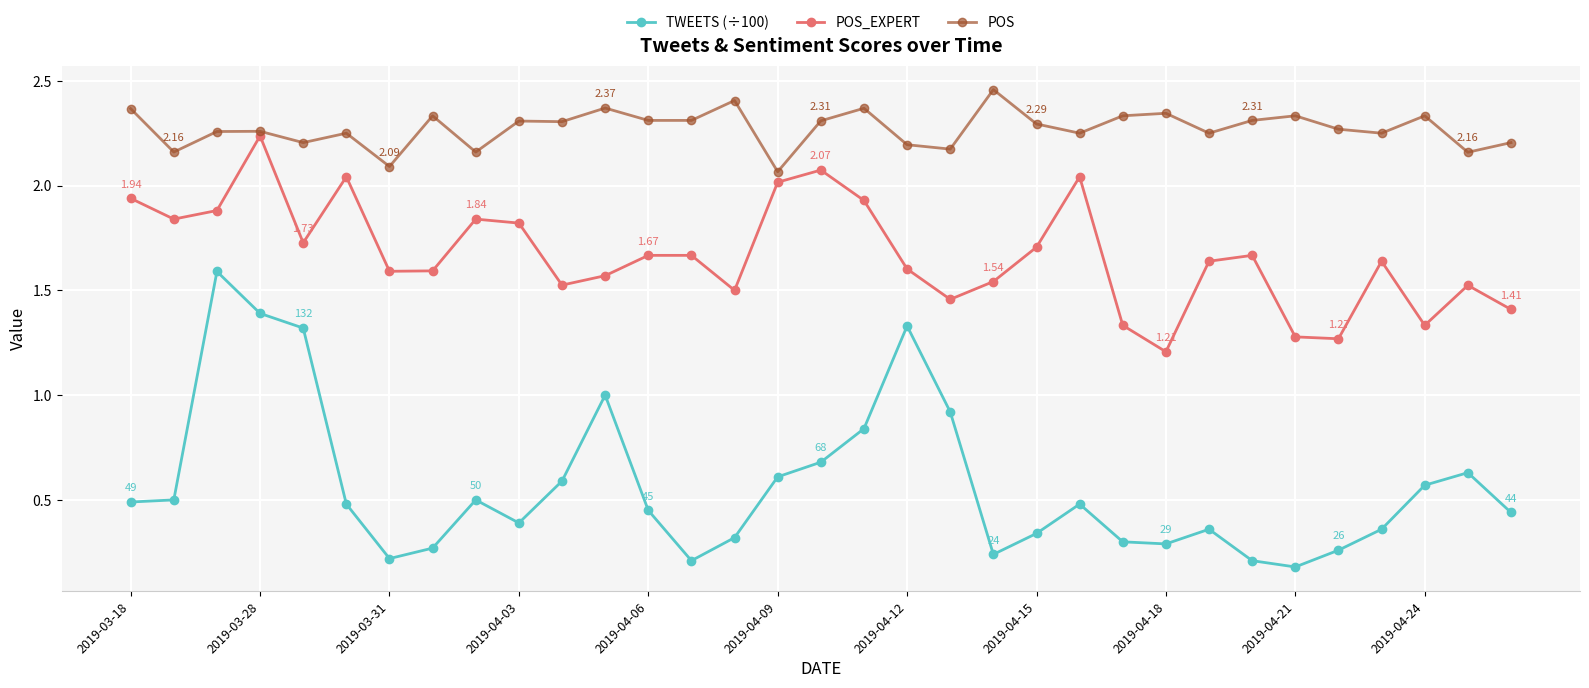

True or false: POS_EXPERT and POS intersect in this chart.

False